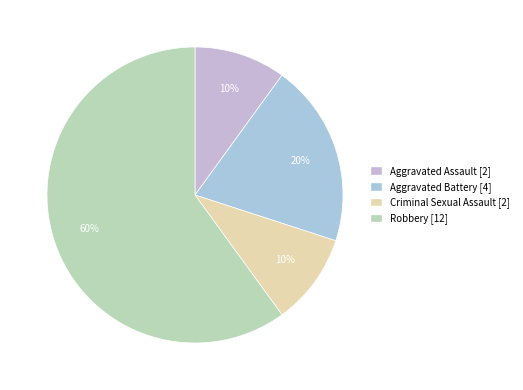

What is the largest slice in the pie chart?

Robbery